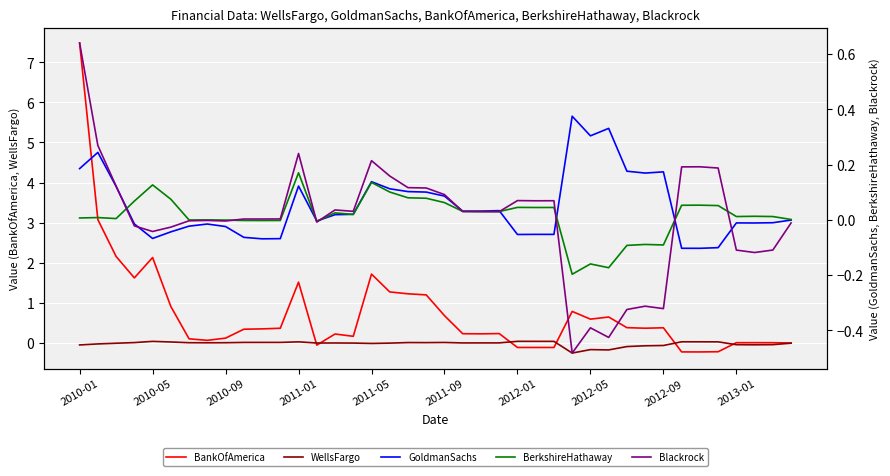

How many categories are shown in the chart?

40